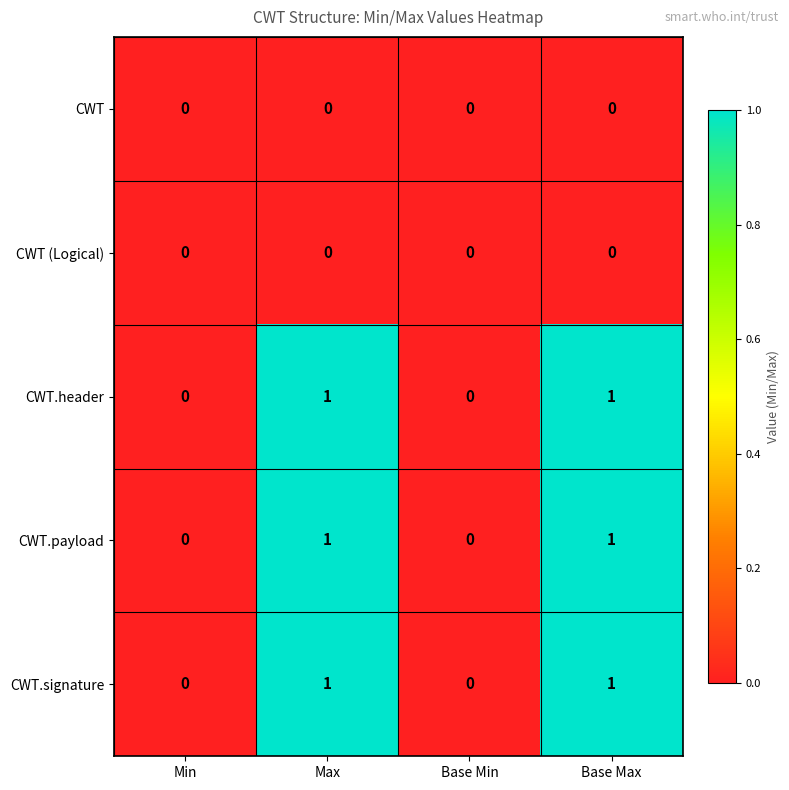

What is the total value across all series at Base Max?

3